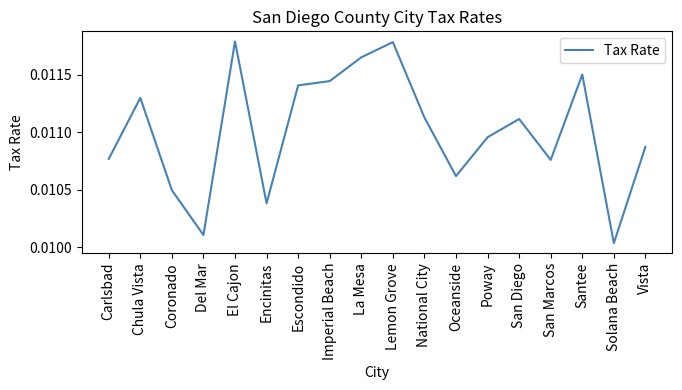

Between National City and Chula Vista, which is larger?

Chula Vista